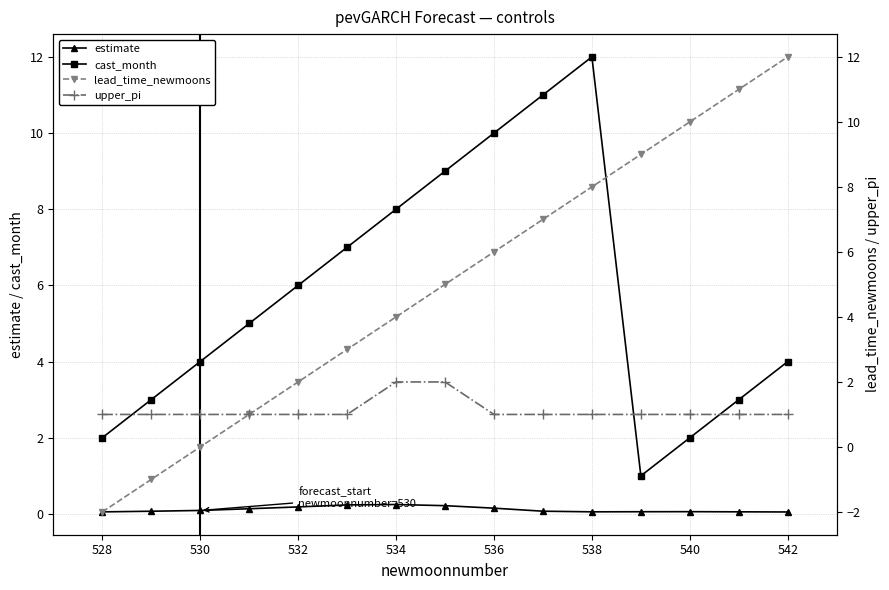

In estimate, how many points are lower than both neighbors (excluding endpoints)?

1